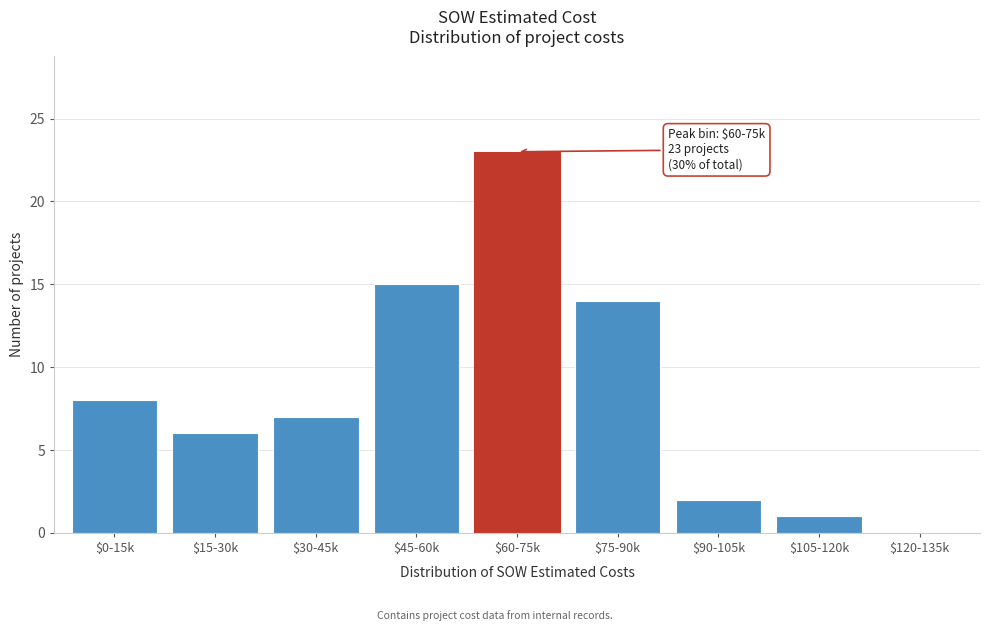

What is the approximate value at $60-75k?

23